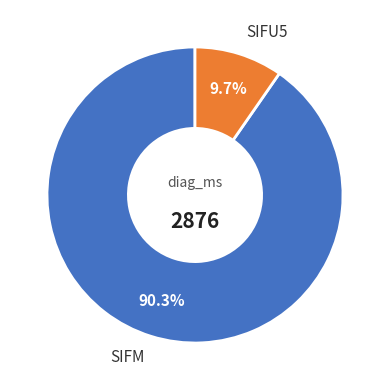

To the nearest percent, what is the difference between the largest and smallest slice percentages?

81%